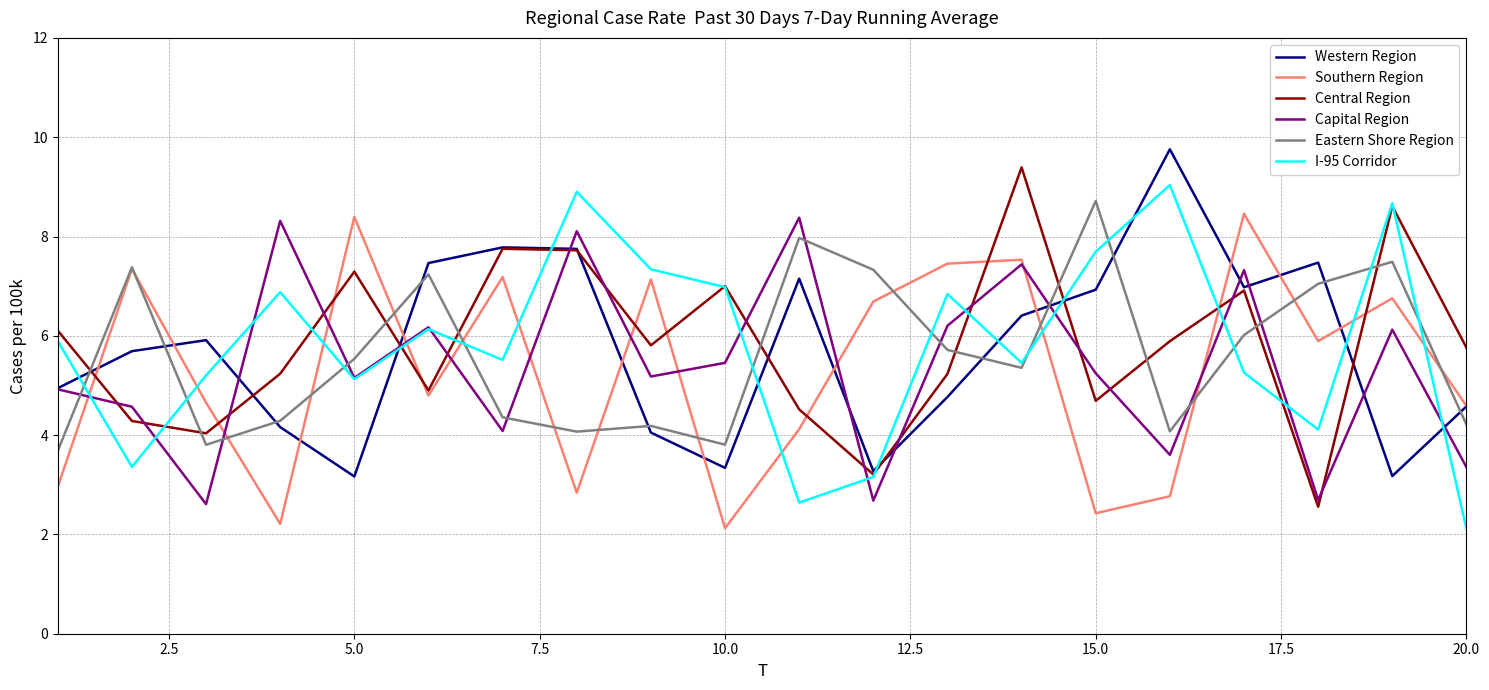

How many distinct data groups are displayed?

6